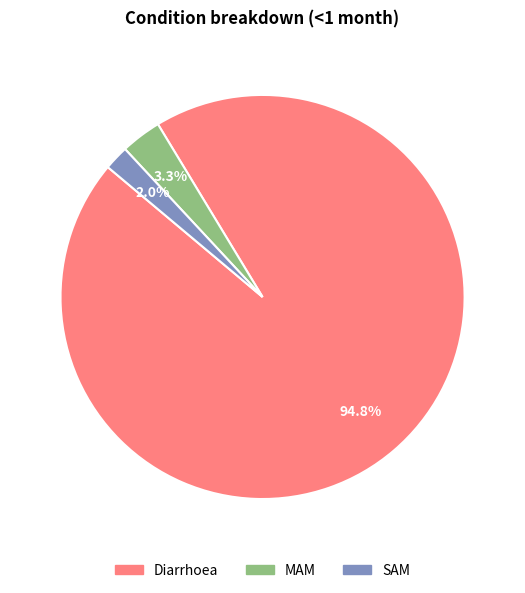

Does MAM account for over 50% of the chart?

No